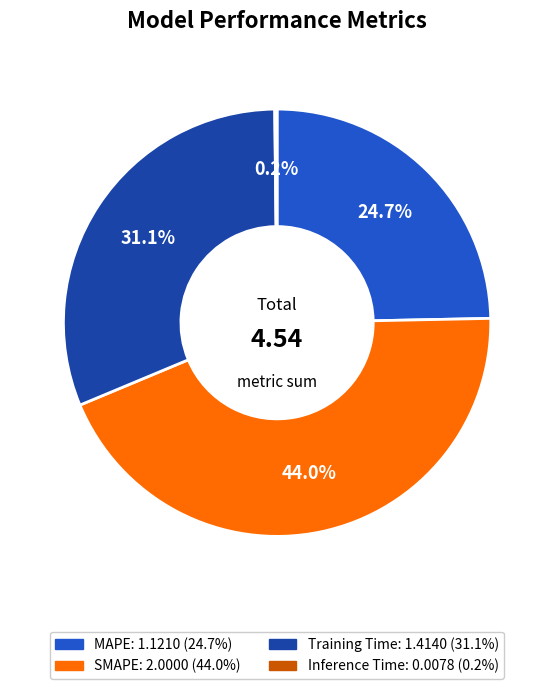

True or false: SMAPE accounts for 34% of the total.

False